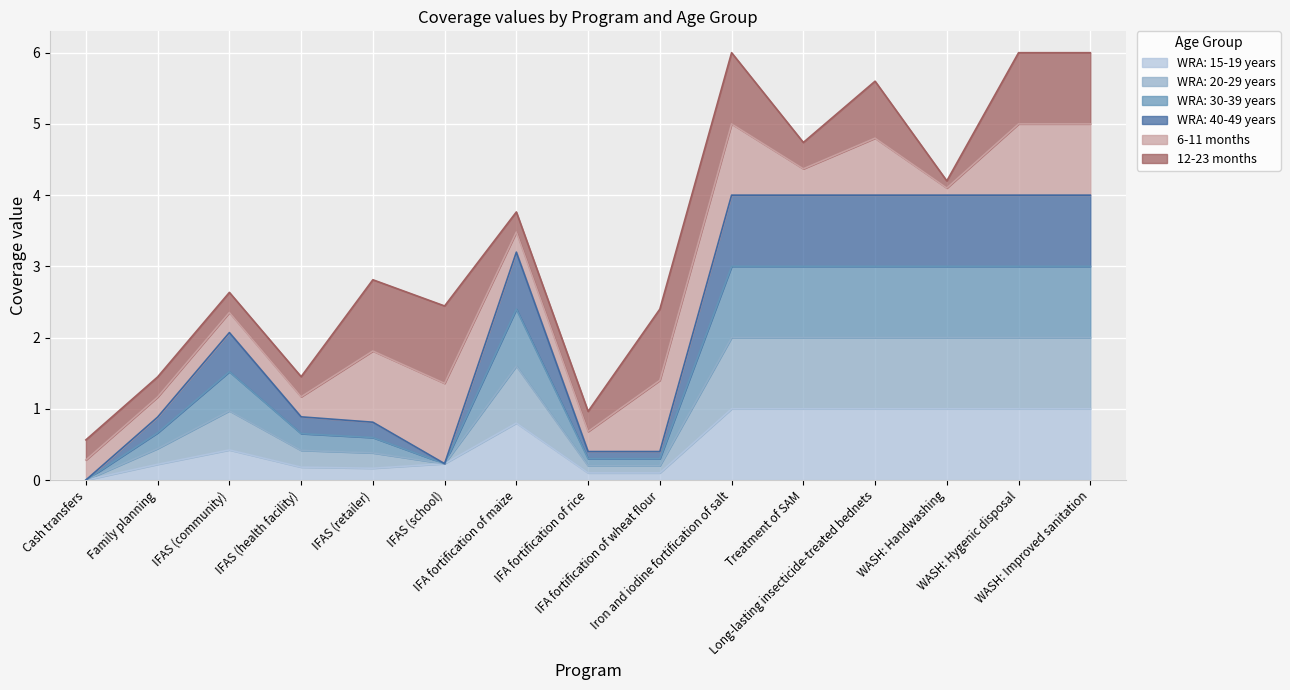

True or false: WRA: 30-39 years and WRA: 20-29 years intersect in this chart.

False